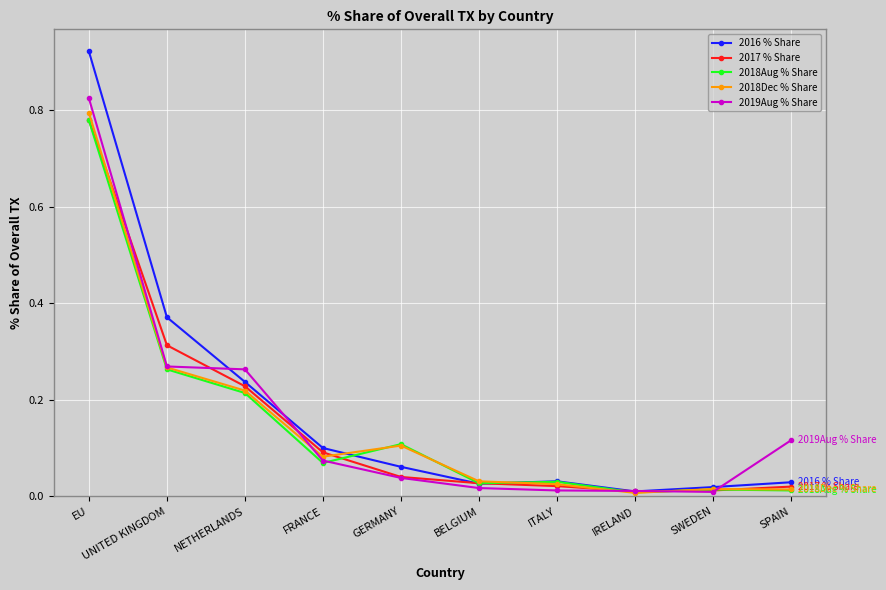

What are all the series names shown in the legend?

2016 % Share, 2017 % Share, 2018Aug % Share, 2018Dec % Share, 2019Aug % Share